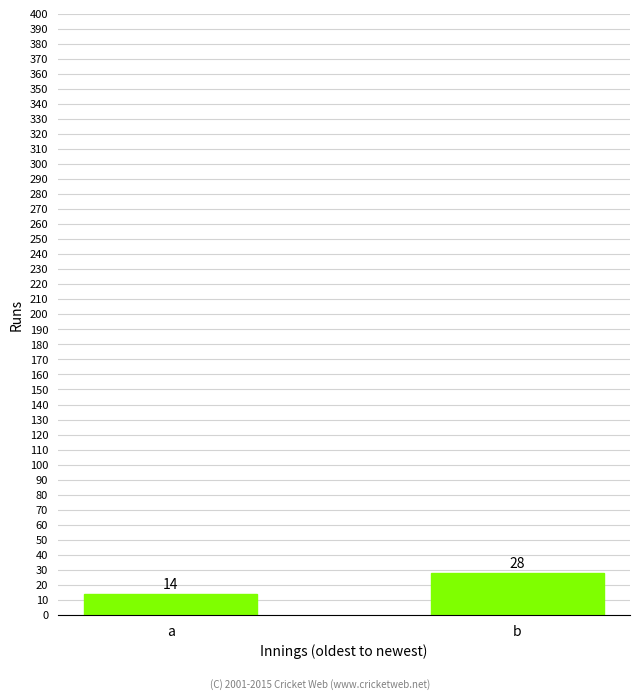

The value at b is 28. True or false?

True